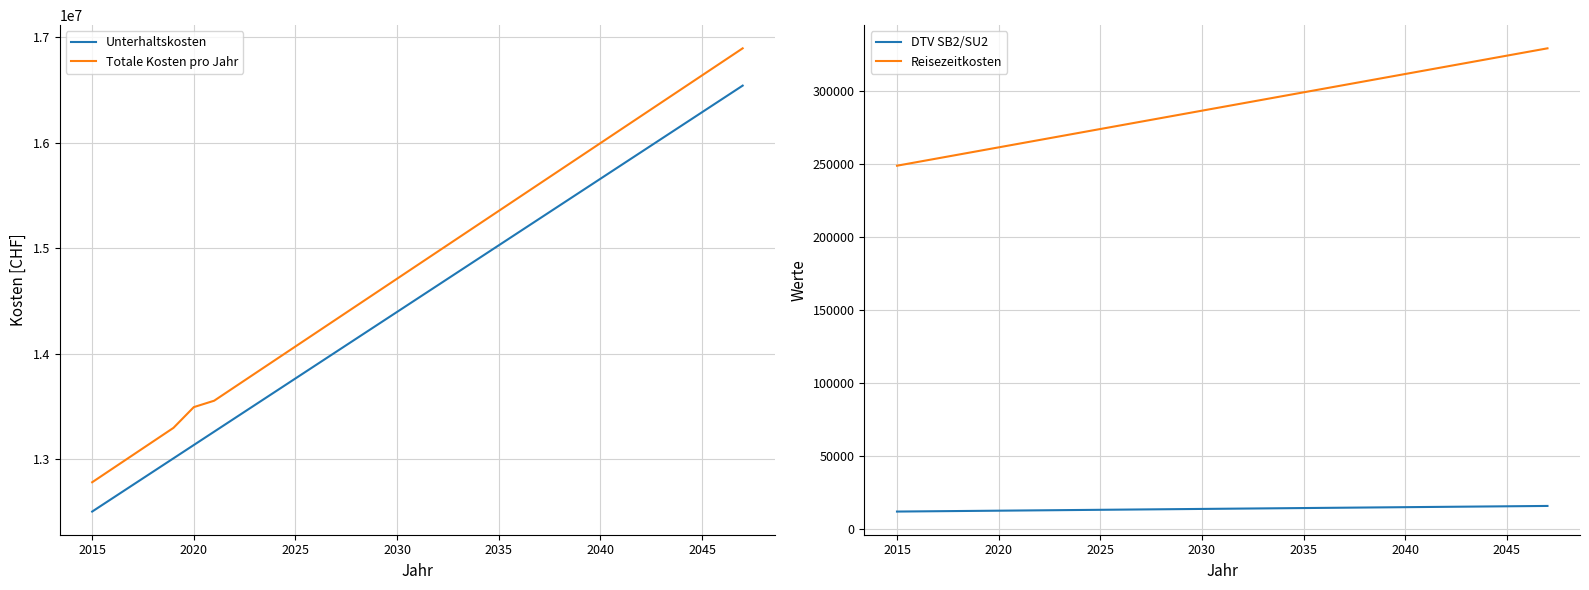

Reading left to right, what are all the values shown in this chart?

Unterhaltskosten: 12503670.6	12629870.1	12756069.8	12882269.6	13008469.5	13134669.7	13260869.9	13387070.4	13513271.0	13639471.8	13765672.8	13891874.0	14018075.3	14144276.9	14270478.6	14396680.6	14522882.8	14649085.2	14775287.8	14901490.7	15027693.8	15153897.1	15280100.7	15406304.6	15532508.7	15658713.1	15784917.7	15911122.7	16037327.9	16163533.4	16289739.3	16415945.4	16542151.9
Totale Kosten pro Jahr: 12781579.1	12910536.0	13039491.3	13168444.3	13297384.1	13493986.1	13554581.3	13683169.6	13811751.2	13940325.9	14068893.8	14197455.0	14326009.3	14454556.9	14583097.7	14711631.7	14840158.9	14968679.4	15097193.1	15225700.1	15354200.3	15482693.7	15611180.5	15739660.5	15868133.8	15996600.4	16125060.2	16253513.4	16381959.9	16510399.6	16638832.7	16767259.2	16895678.9
DTV SB2/SU2: 11902.8	12023.0	12143.2	12263.5	12383.7	12503.9	12624.1	12744.4	12864.6	12984.8	13105.1	13225.3	13345.5	13465.8	13586.0	13706.2	13826.5	13946.7	14066.9	14187.1	14307.4	14427.6	14547.8	14668.1	14788.3	14908.5	15028.8	15149.0	15269.2	15389.4	15509.7	15629.9	15750.1
Reisezeitkosten: 248760.7	251272.7	253784.7	256296.7	258808.8	261320.8	263832.8	266344.8	268856.9	271368.9	273880.9	276393.0	278905.0	281417.0	283929.0	286441.1	288953.1	291465.1	293977.1	296489.2	299001.2	301513.2	304025.2	306537.3	309049.3	311561.3	314073.3	316585.4	319097.4	321609.4	324121.5	326633.5	329145.5